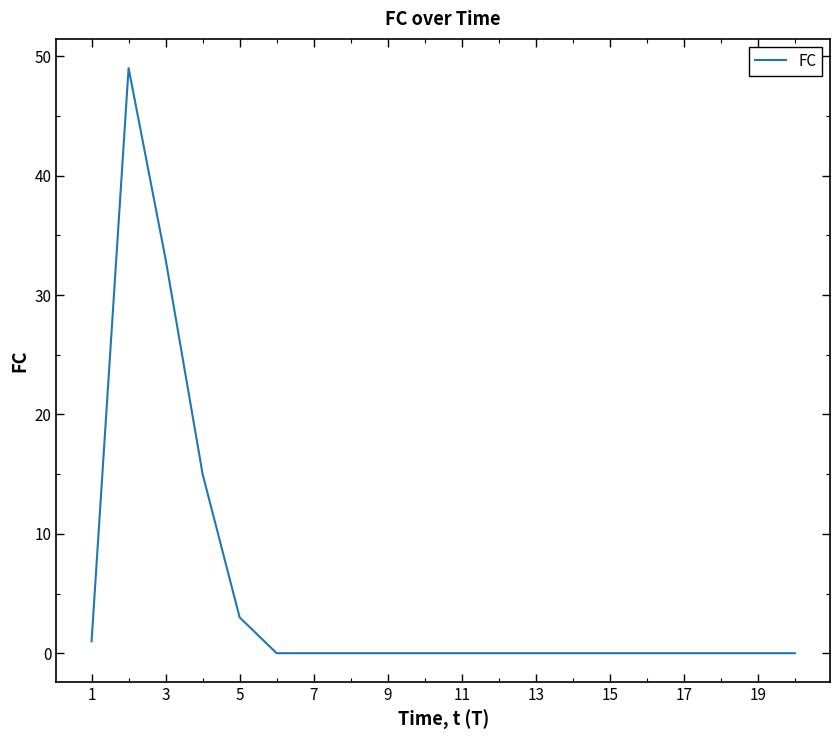

How many distinct data groups are displayed?

1